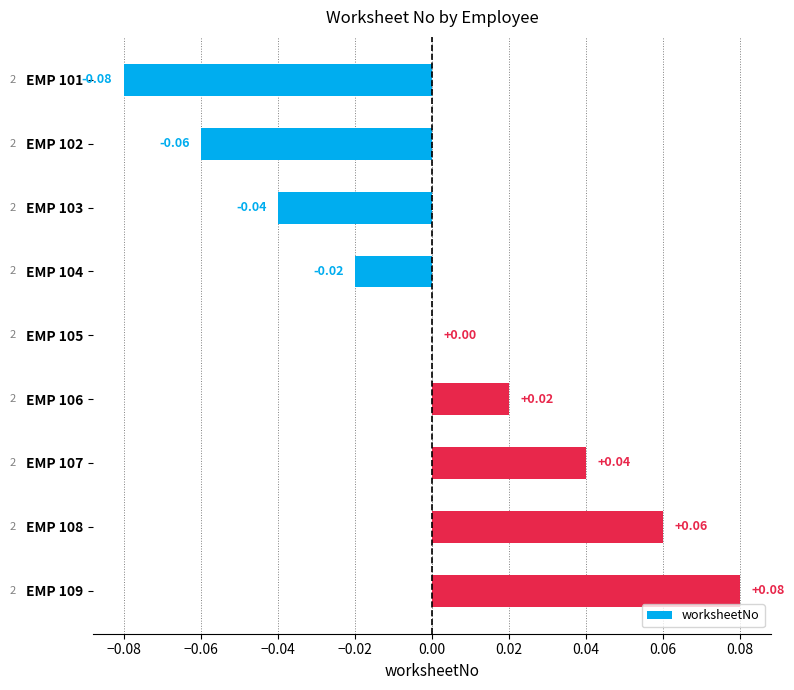

Between EMP 107 and EMP 103, which is larger?

EMP 107